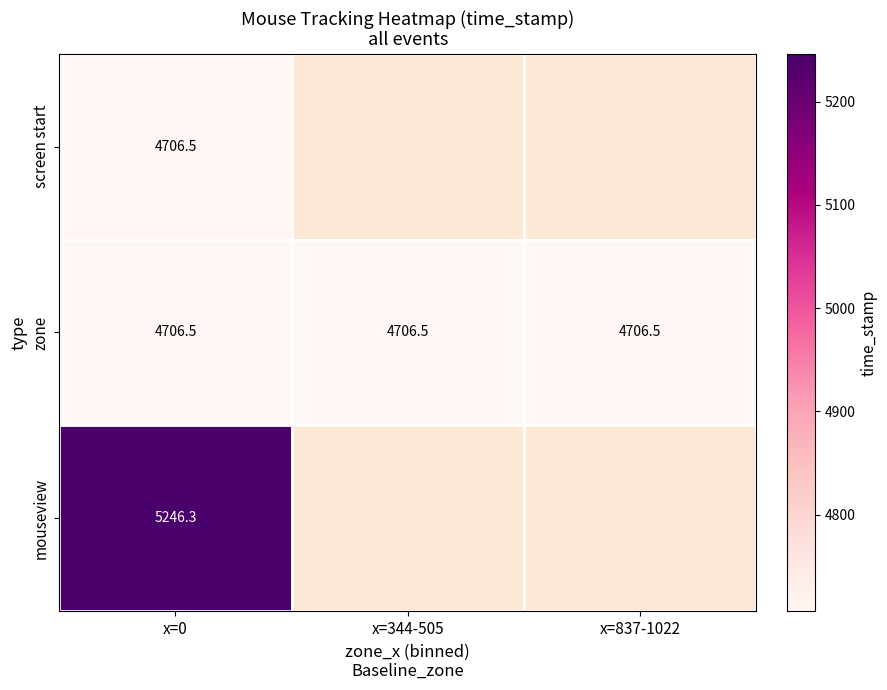

What is the difference between the highest and lowest values at x=0?

539.8